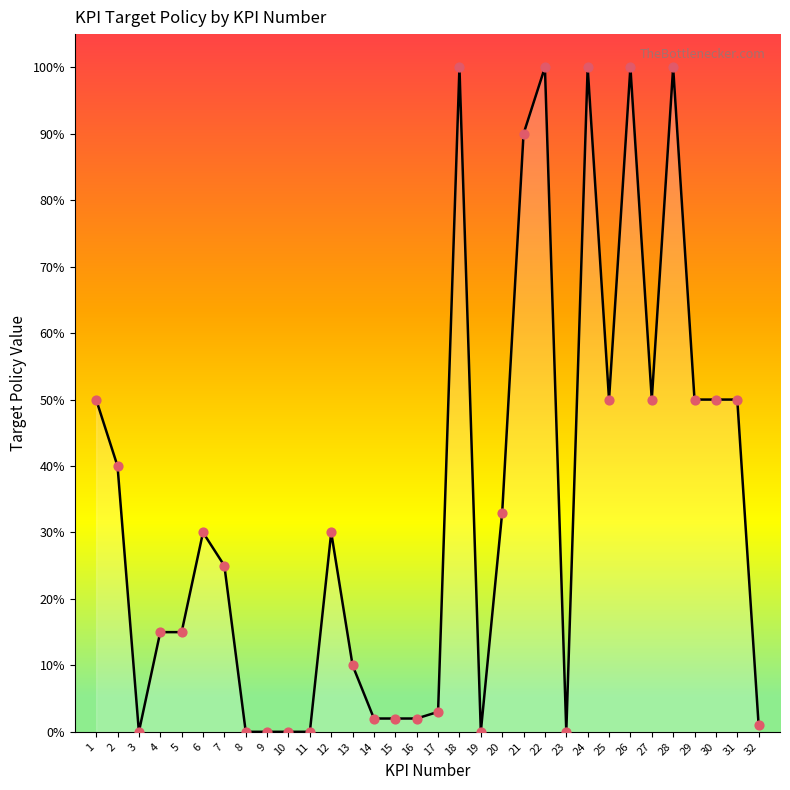

Between 6 and 5, which is larger?

6